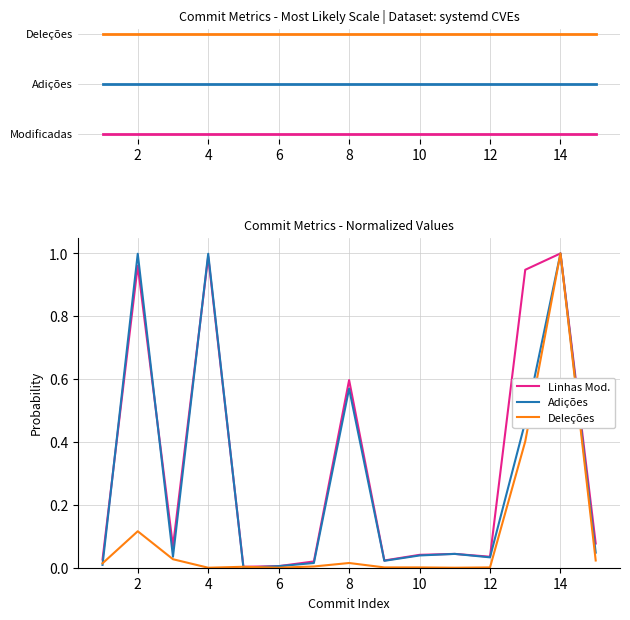

Does the chart have visible grid lines?

Yes